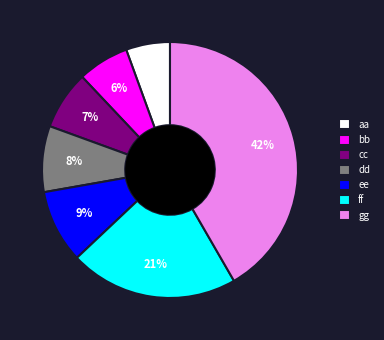

What is the largest slice in the pie chart?

gg